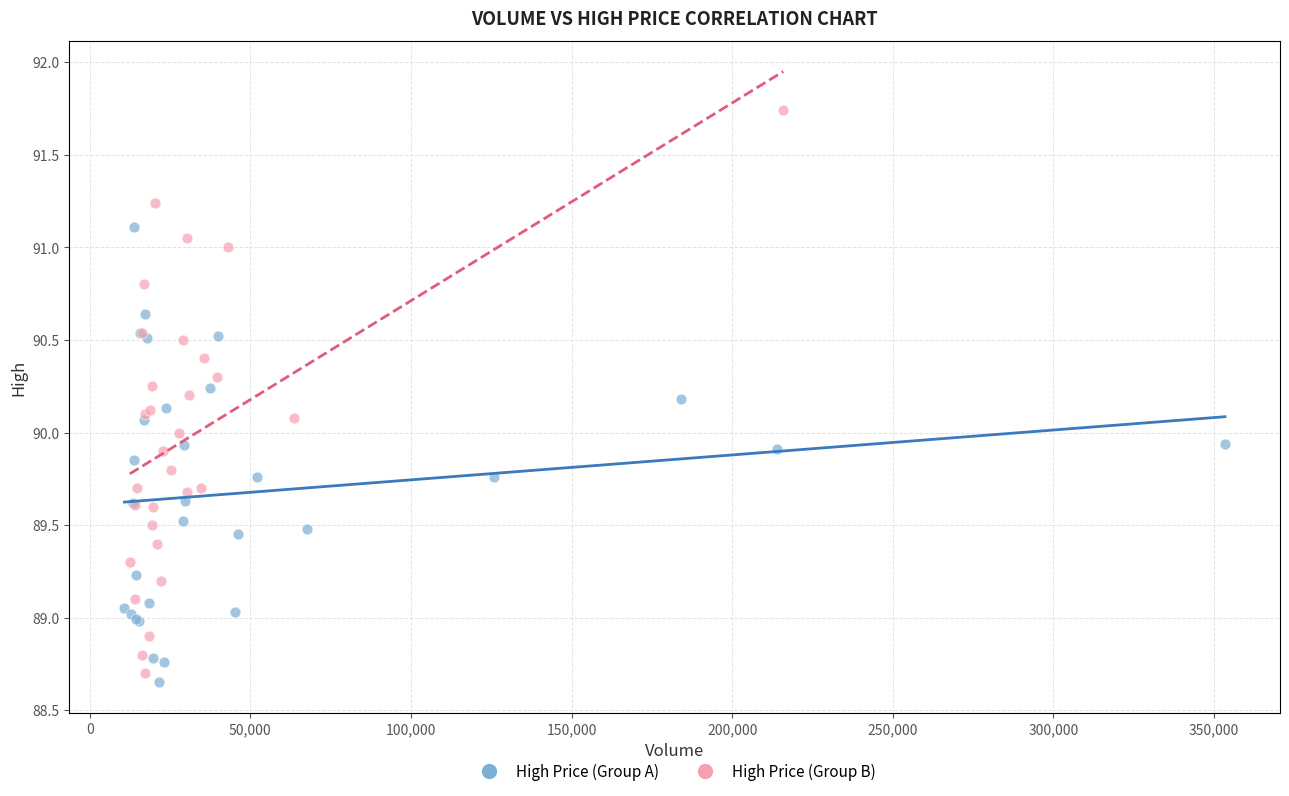

Which series contains the highest Y value?

High Price (Group B)